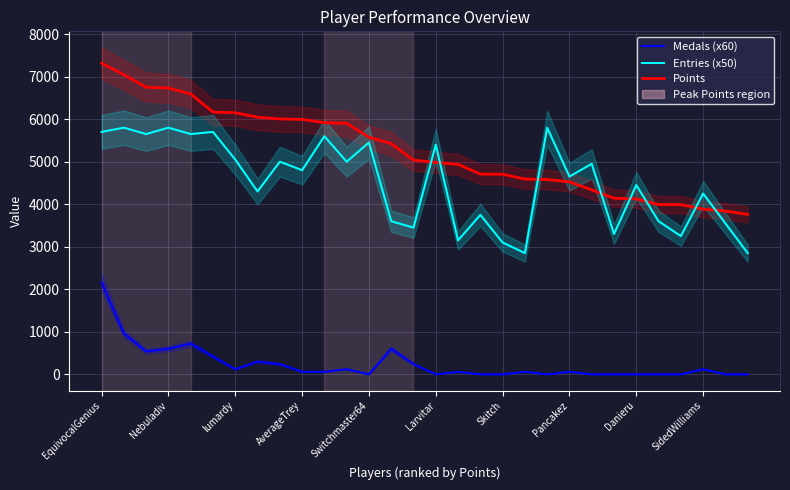

What is the value of the Entries (x50) point at the 26th from the left?

3600